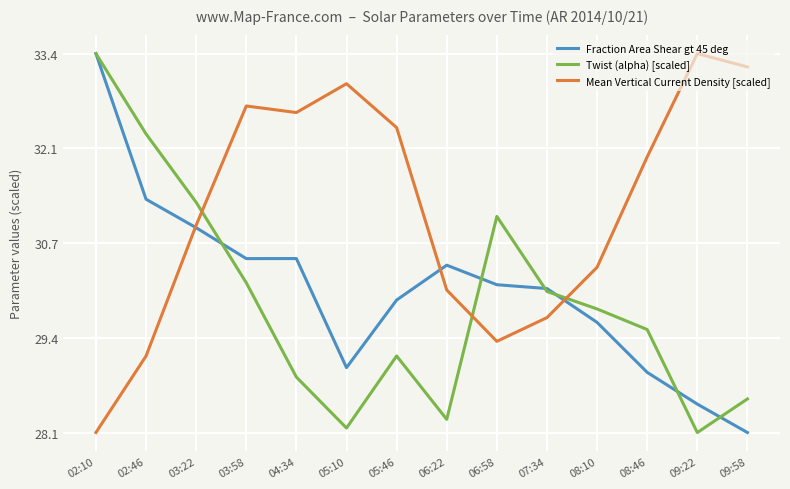

Reading left to right, list all the values displayed in this chart.

Fraction Area Shear gt 45 deg: 02:10=33.4	02:46=31.4	03:22=31.0	03:58=30.5	04:34=30.5	05:10=29.0	05:46=29.9	06:22=30.4	06:58=30.1	07:34=30.1	08:10=29.6	08:46=28.9	09:22=28.5	09:58=28.1
Twist (alpha) [scaled]: 02:10=33.4	02:46=32.3	03:22=31.3	03:58=30.2	04:34=28.8	05:10=28.1	05:46=29.1	06:22=28.2	06:58=31.1	07:34=30.1	08:10=29.8	08:46=29.5	09:22=28.1	09:58=28.5
Mean Vertical Current Density [scaled]: 02:10=28.1	02:46=29.1	03:22=31.0	03:58=32.7	04:34=32.6	05:10=33.0	05:46=32.4	06:22=30.1	06:58=29.3	07:34=29.7	08:10=30.4	08:46=32.0	09:22=33.4	09:58=33.2